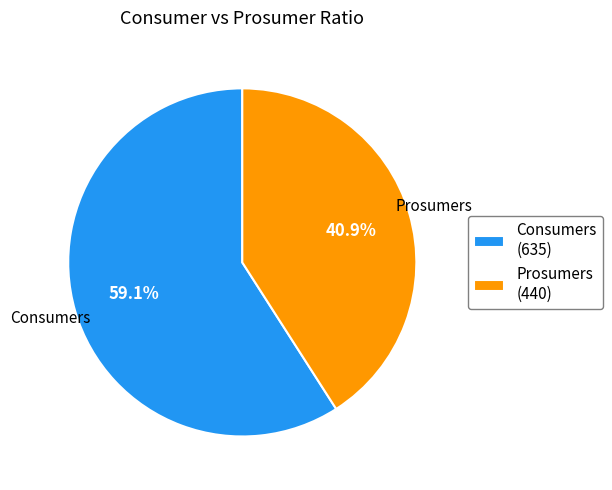

Do Prosumers and Consumers together represent more than half of the pie?

Yes